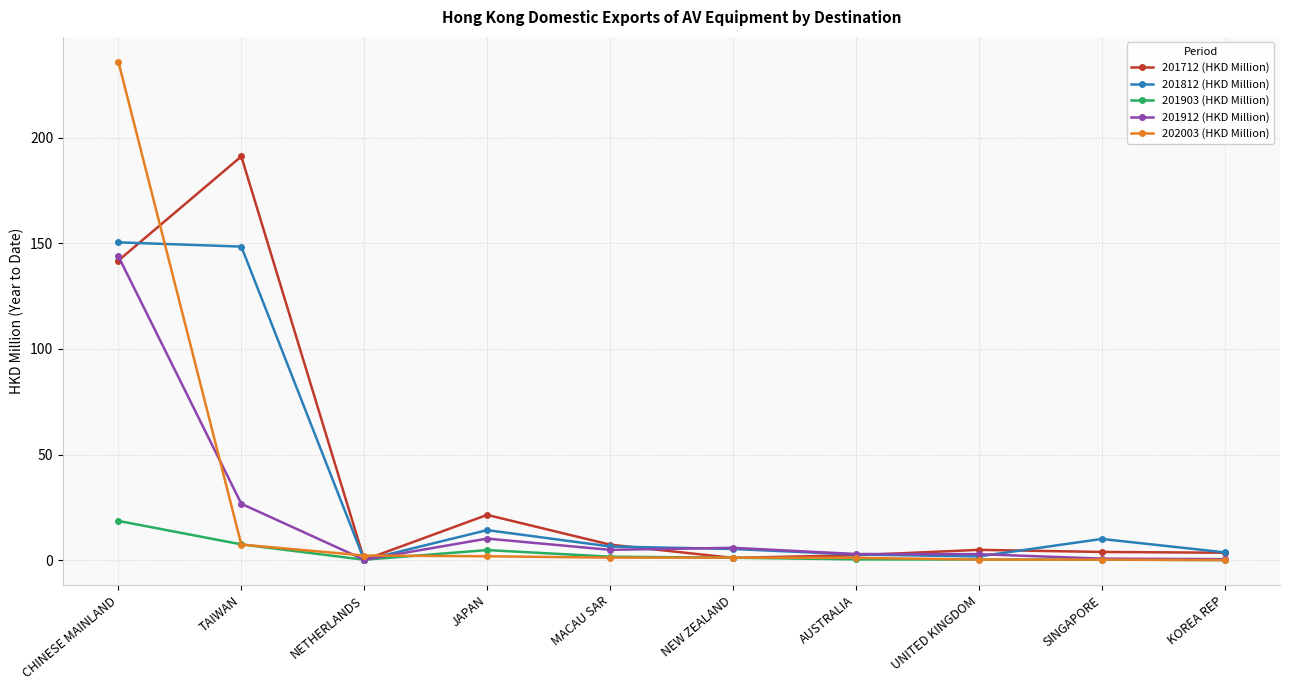

Is the value of 201712 (HKD Million) at NETHERLANDS greater than the value of 201912 (HKD Million) at JAPAN?

No